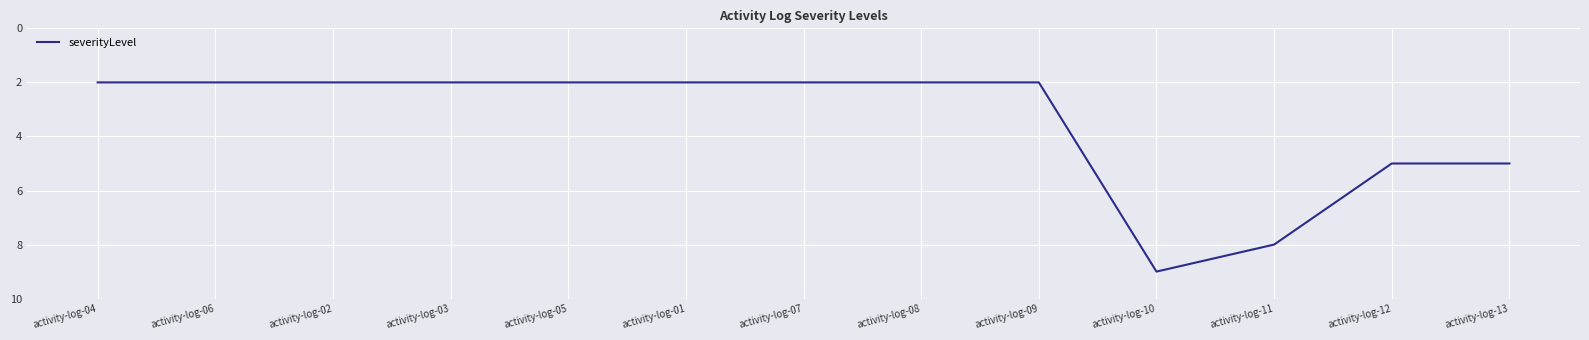

Which label corresponds to the largest value in the chart?

activity-log-10